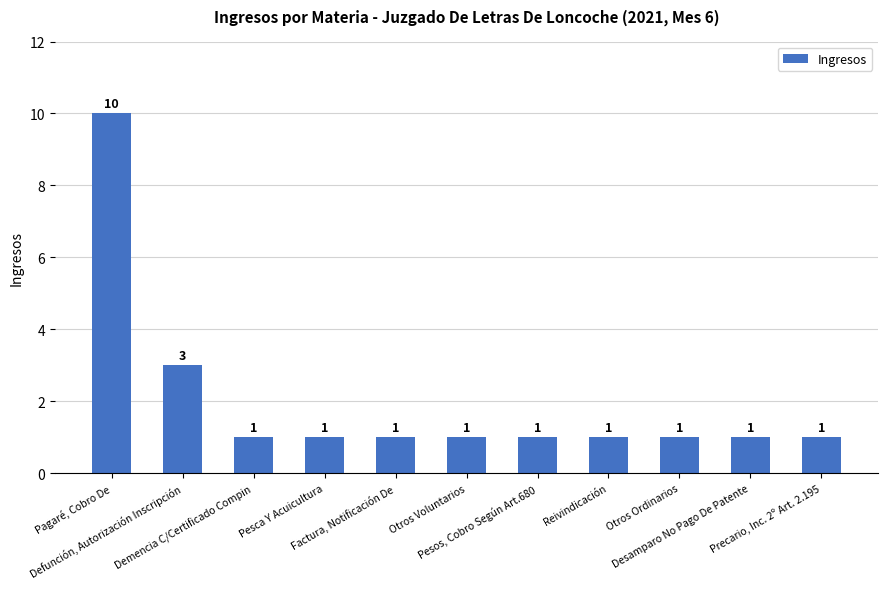

What is the value of the 3rd bar from the left?

1